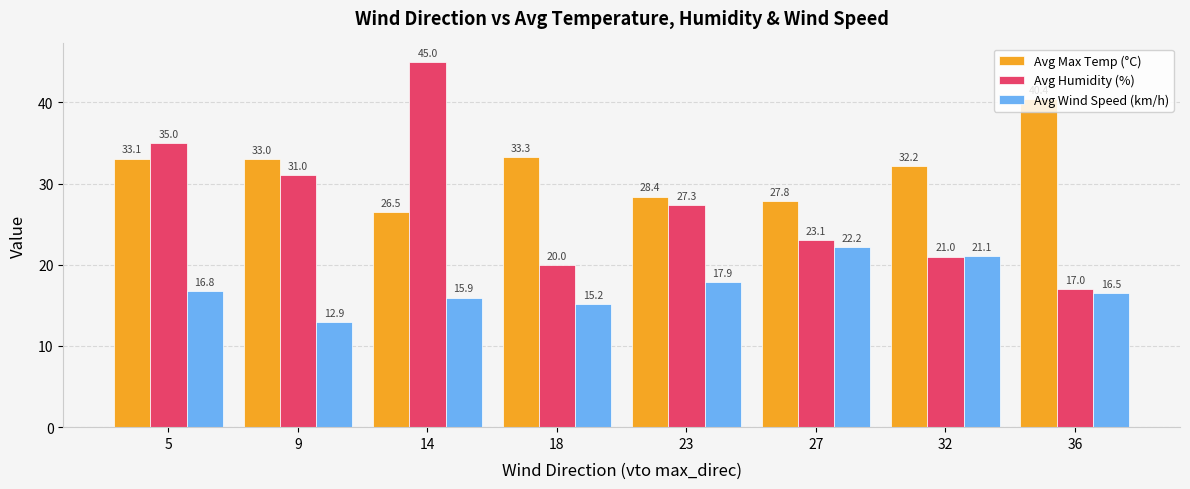

Rank the series by their average value, from lowest to highest.

Avg Wind Speed (km/h), Avg Humidity (%), Avg Max Temp (°C)